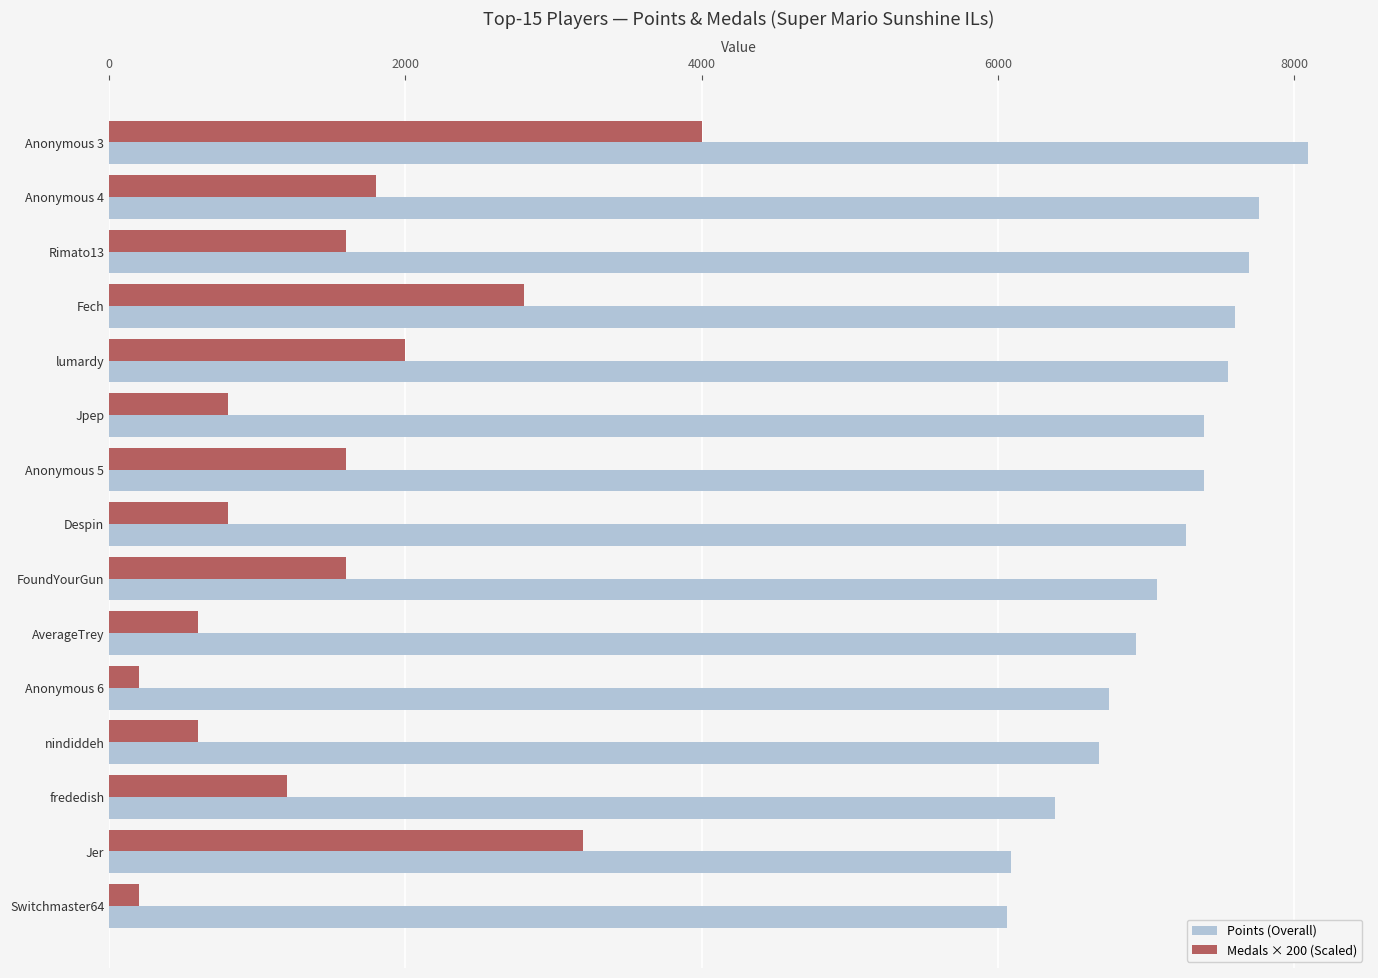

How many distinct data groups are displayed?

2